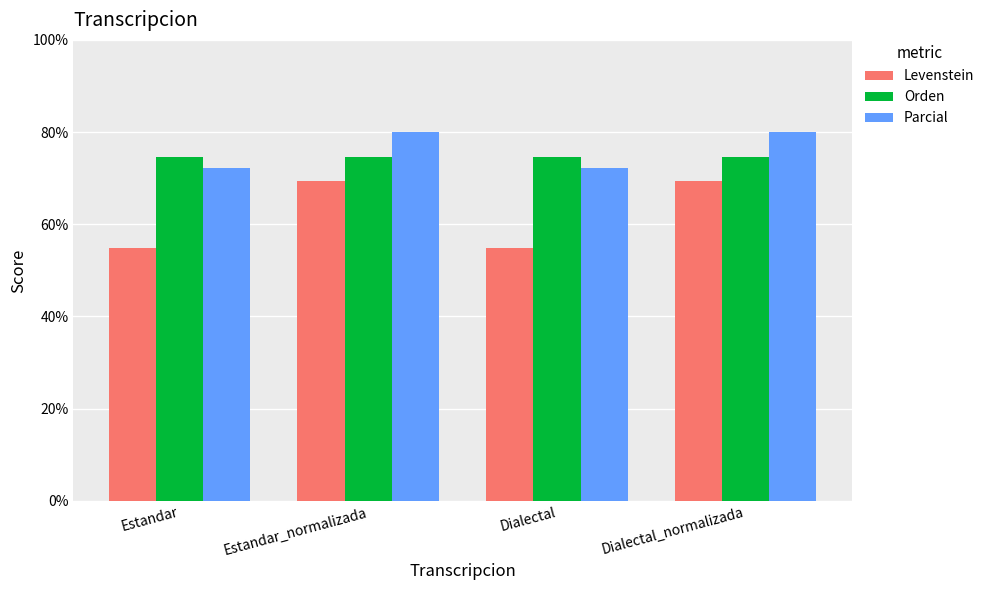

Rank the series at Estandar from lowest to highest value.

Levenstein, Parcial, Orden